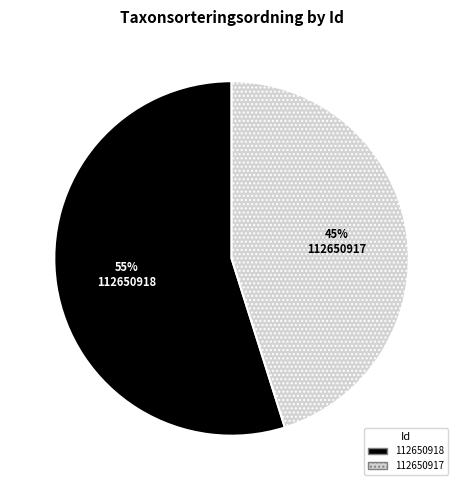

What is the ratio of the value at 112650917 to the value at 112650918?

0.8